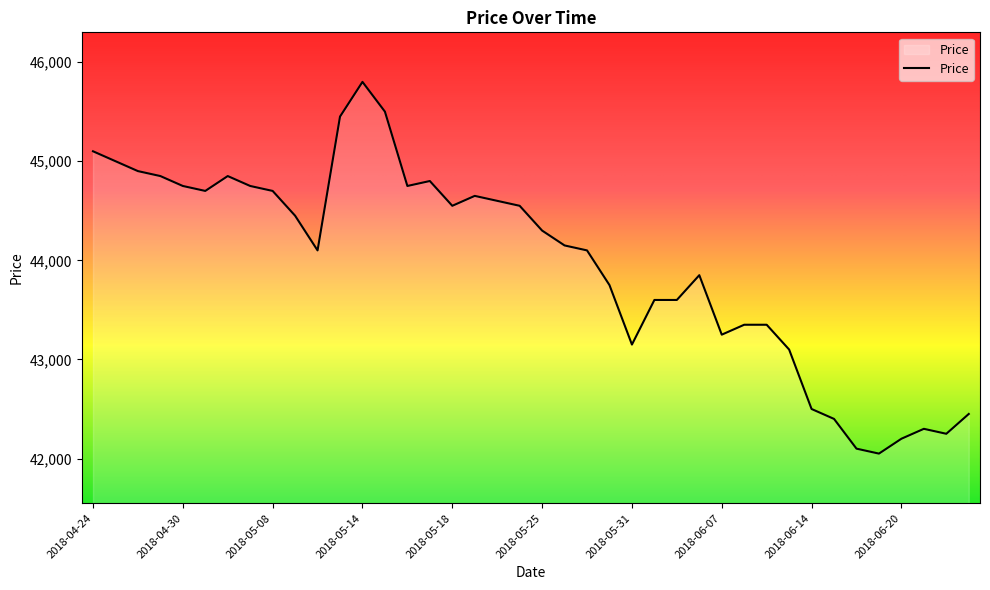

How many lines are shown in the chart?

1